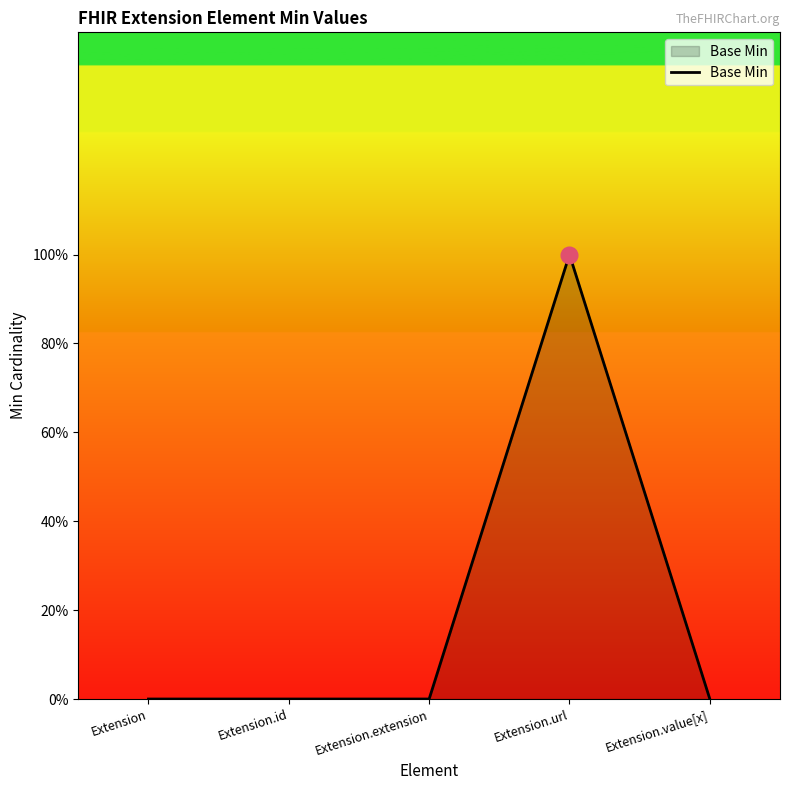

What is the change in value from Extension.url to Extension.value[x]?

-1